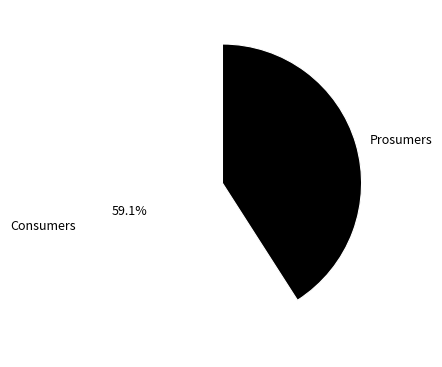

To the nearest percent, what percentage of the pie is Consumers?

59%